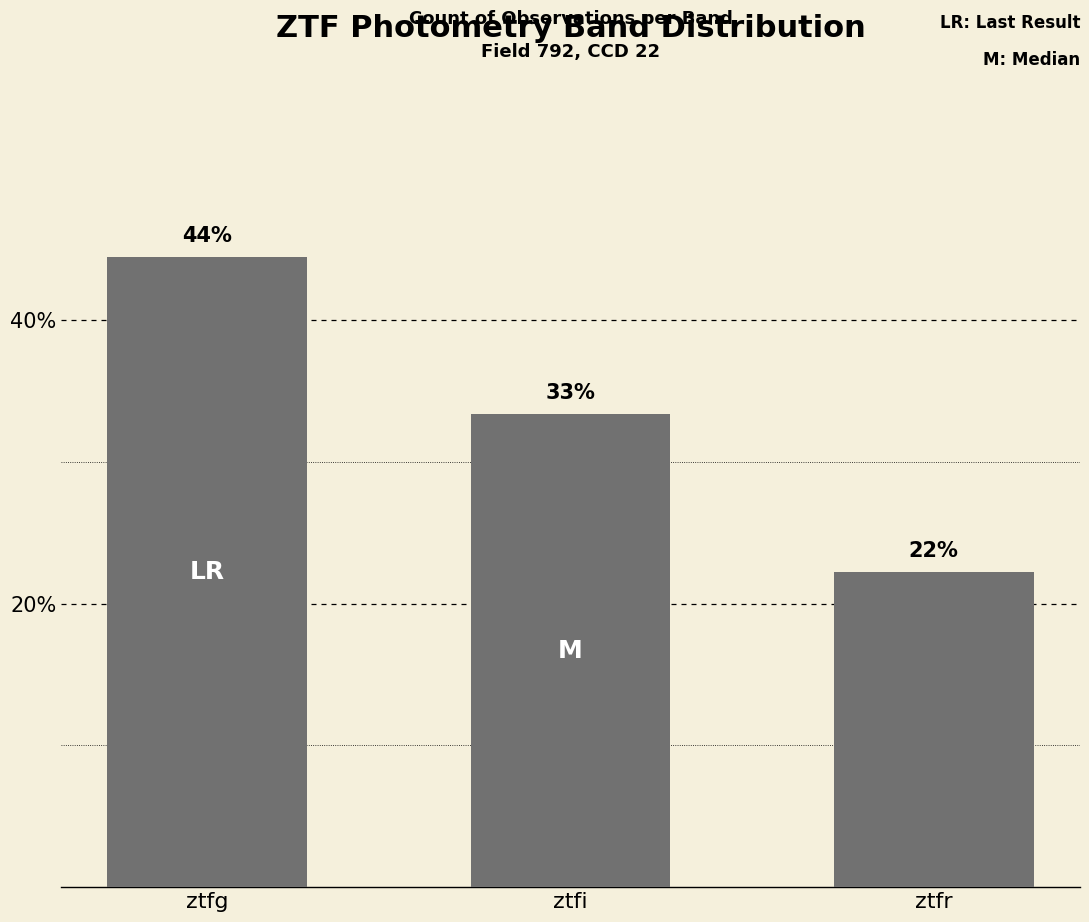

List the labels in order of value, smallest first.

ztfr, ztfi, ztfg